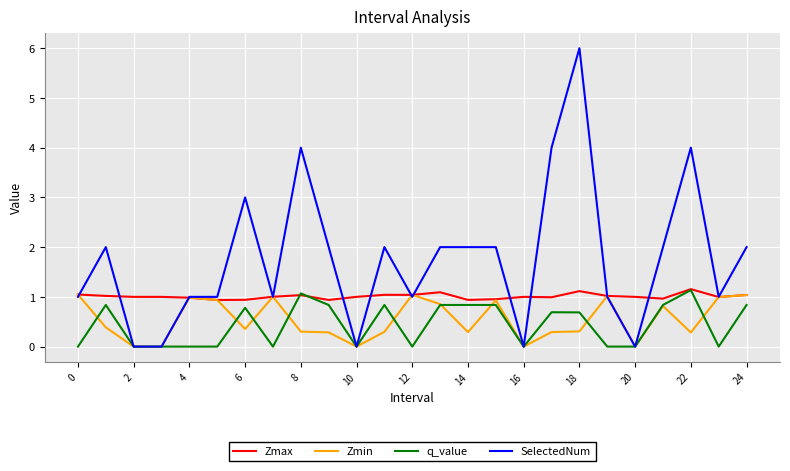

Which series has the largest total across all categories?

SelectedNum